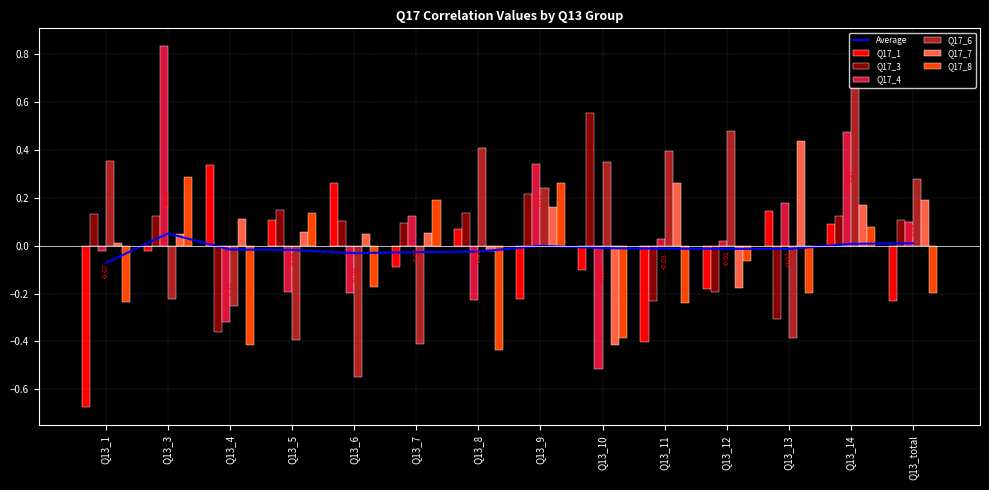

What is the value of the Q17_6 bar at the 13th from the left?

0.7